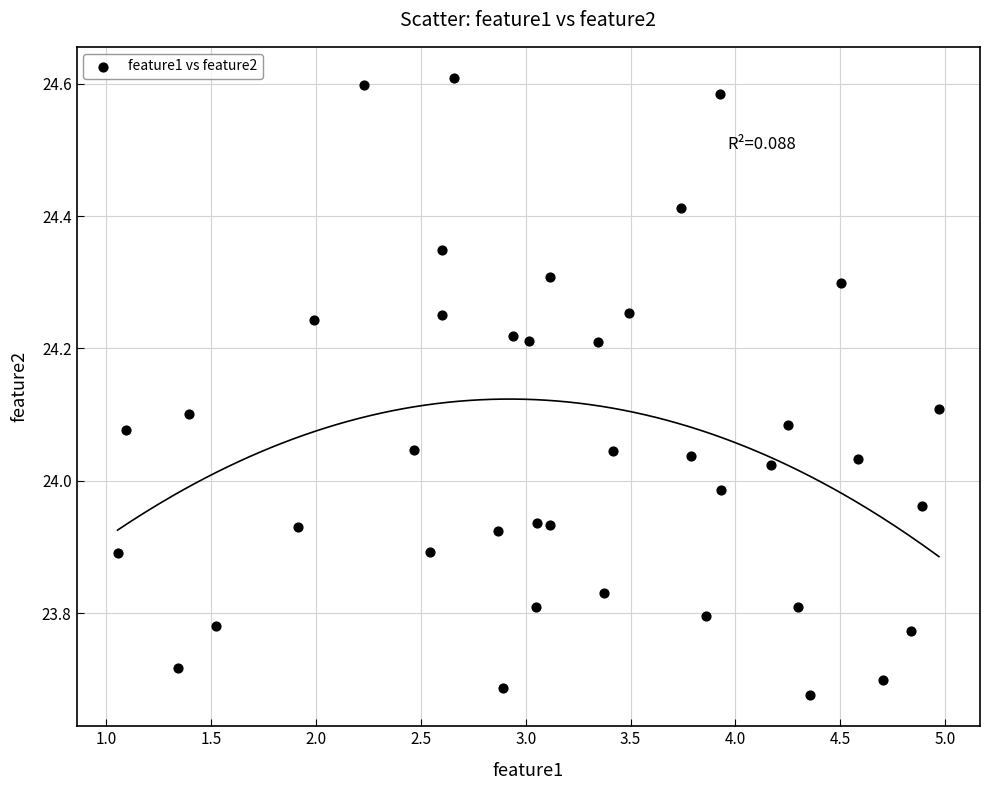

What is the range of Y values (max minus min)?

0.9